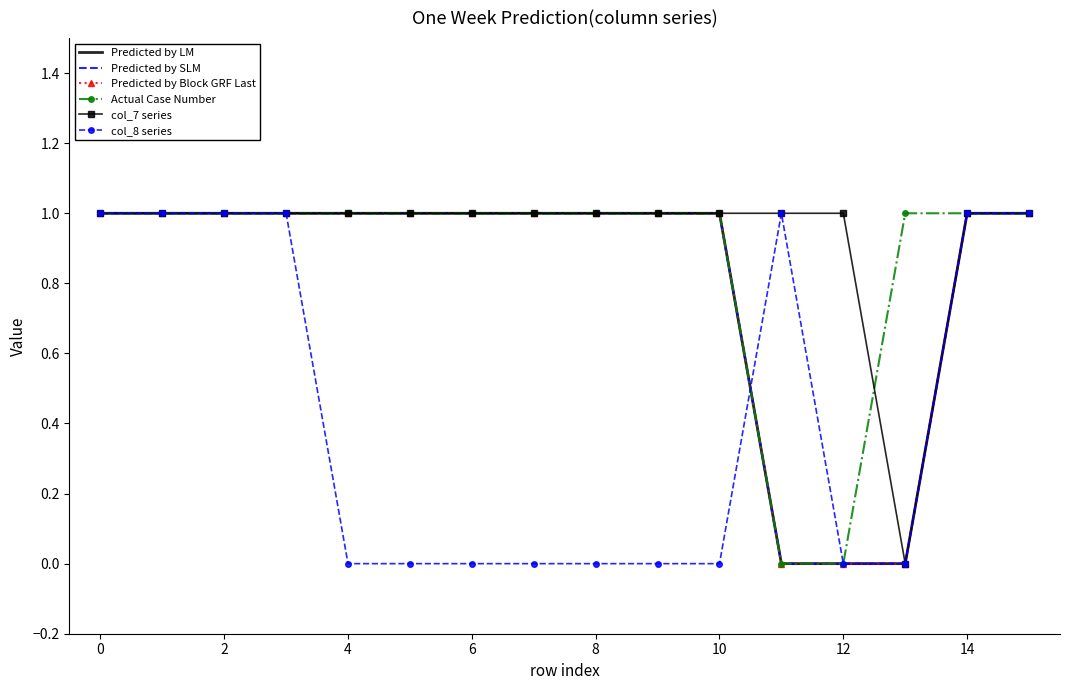

How many Predicted by Block GRF Last values are between 1 and 2?

13